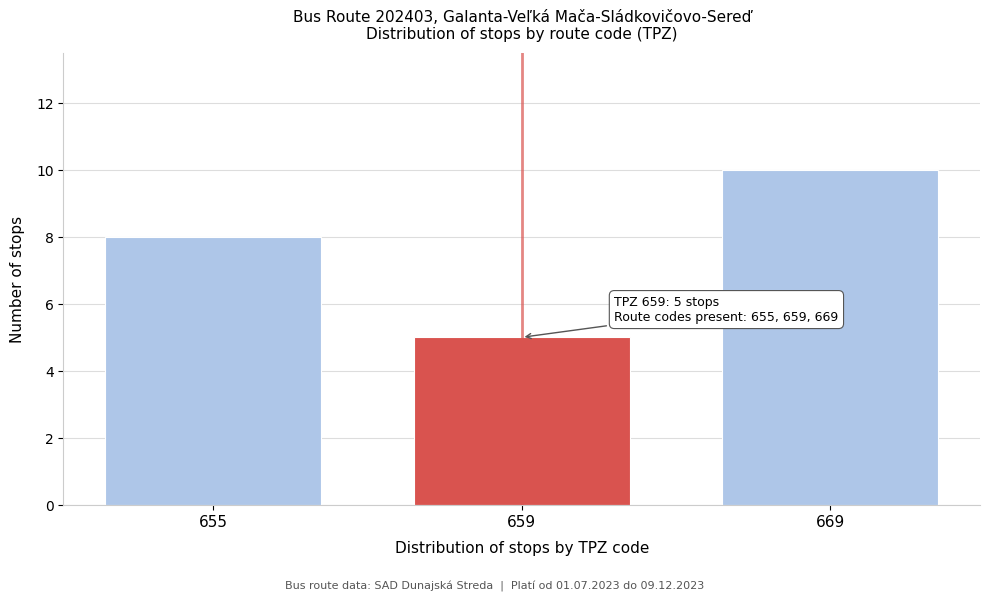

Reading left to right, transcribe all the data shown in this chart.

655=8	659=5	669=10